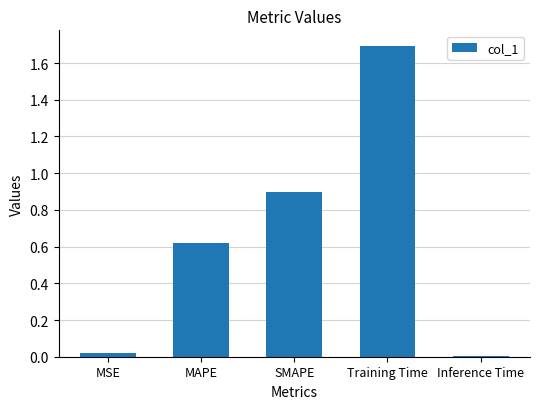

List the labels in order of value, largest first.

Training Time, SMAPE, MAPE, MSE, Inference Time